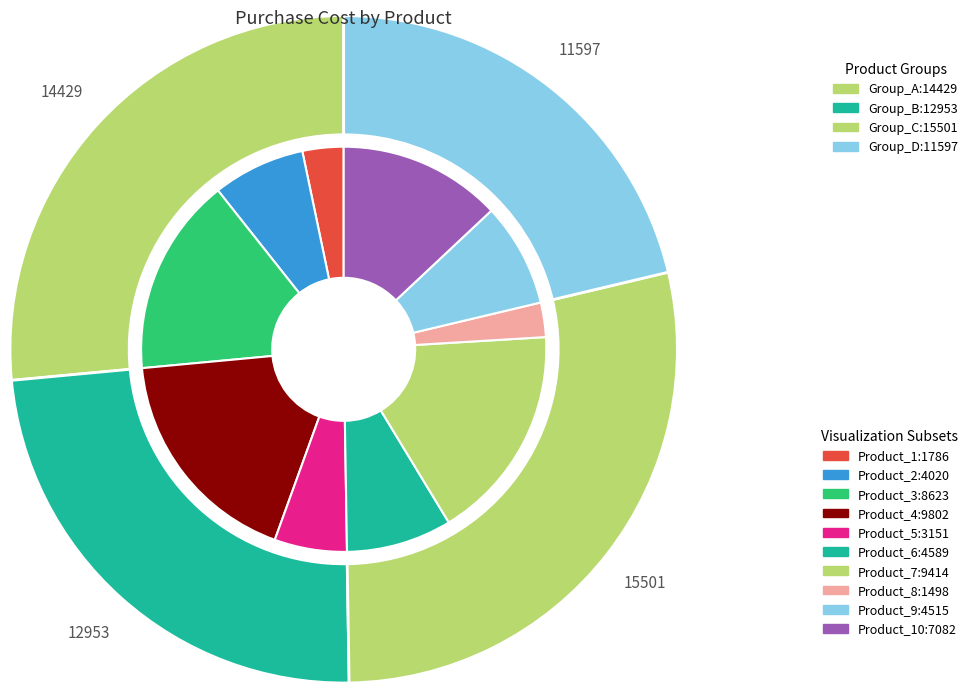

To the nearest percent, what is the combined percentage of Product_9 and Product_3?

24%